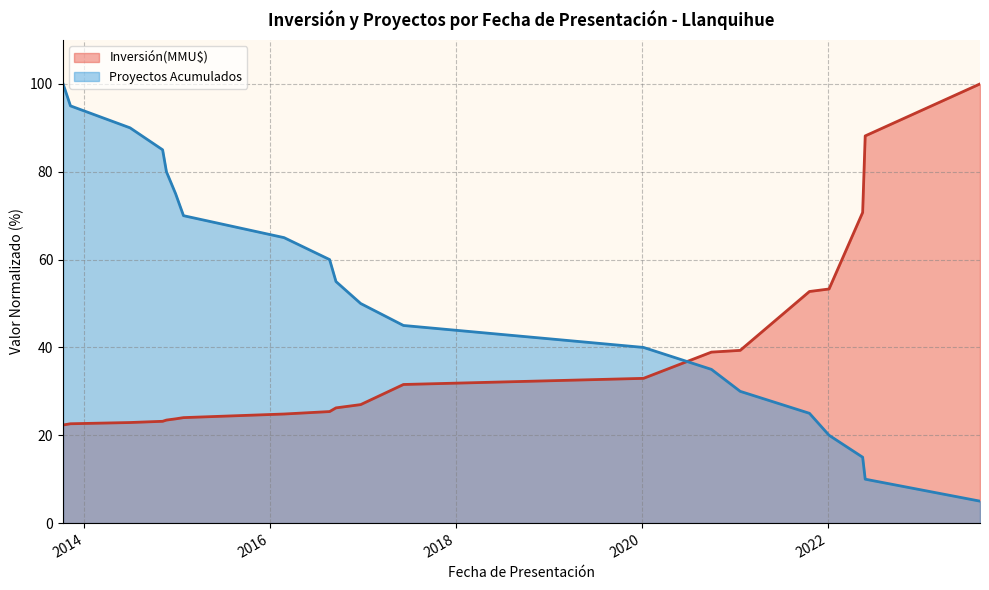

What is the difference between the values at 2014-11 and 2022-05?

75.0